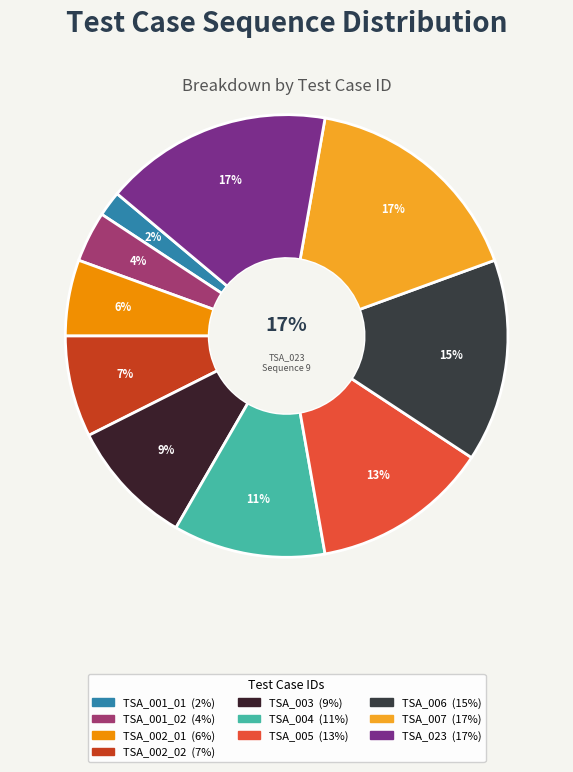

Which slice is the largest?

TSA_007